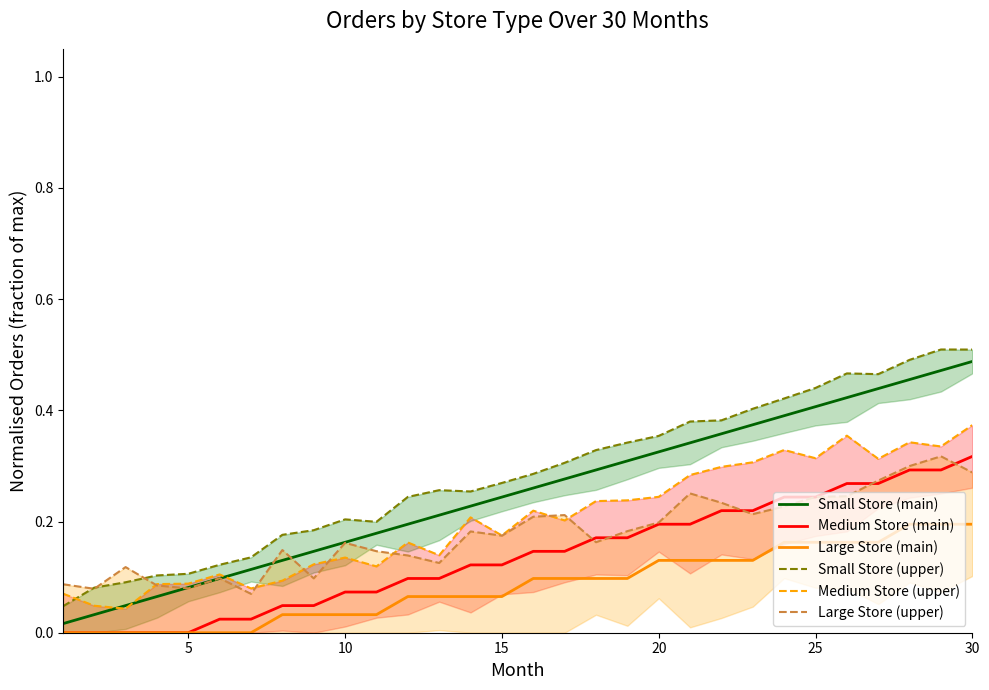

Which category has the highest value in the Medium Store (main) series?

30